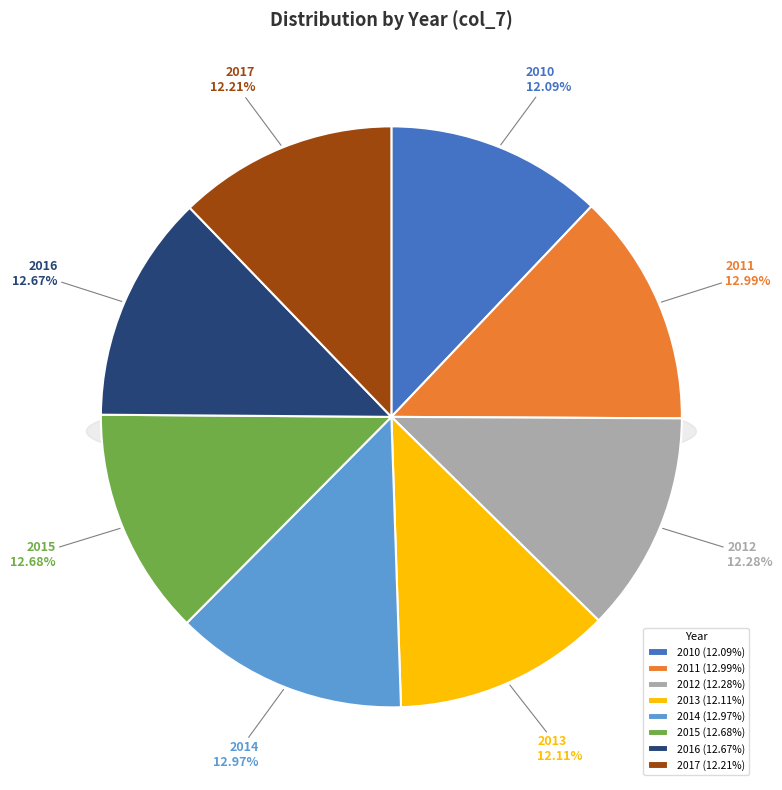

Which category has the smallest portion of the pie?

2010